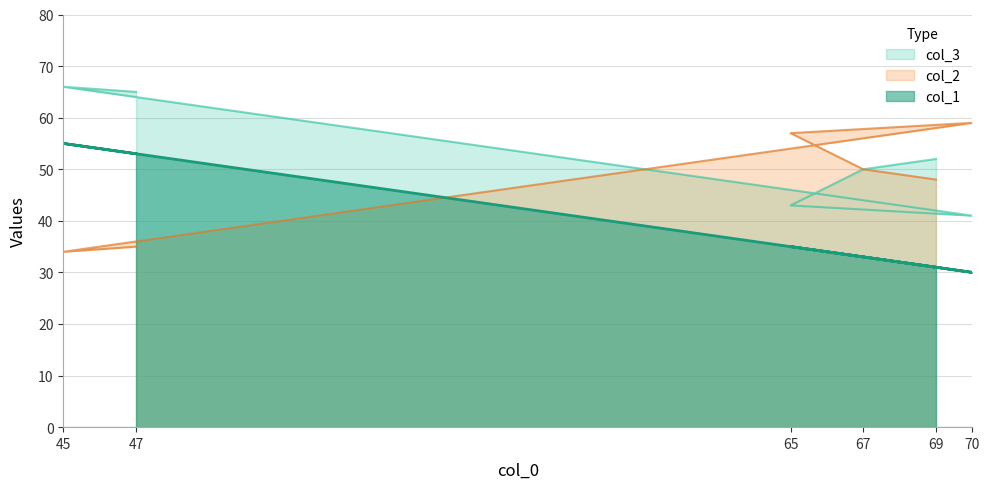

Is the value of col_1 at 45 greater than the value of col_2 at 65?

Yes